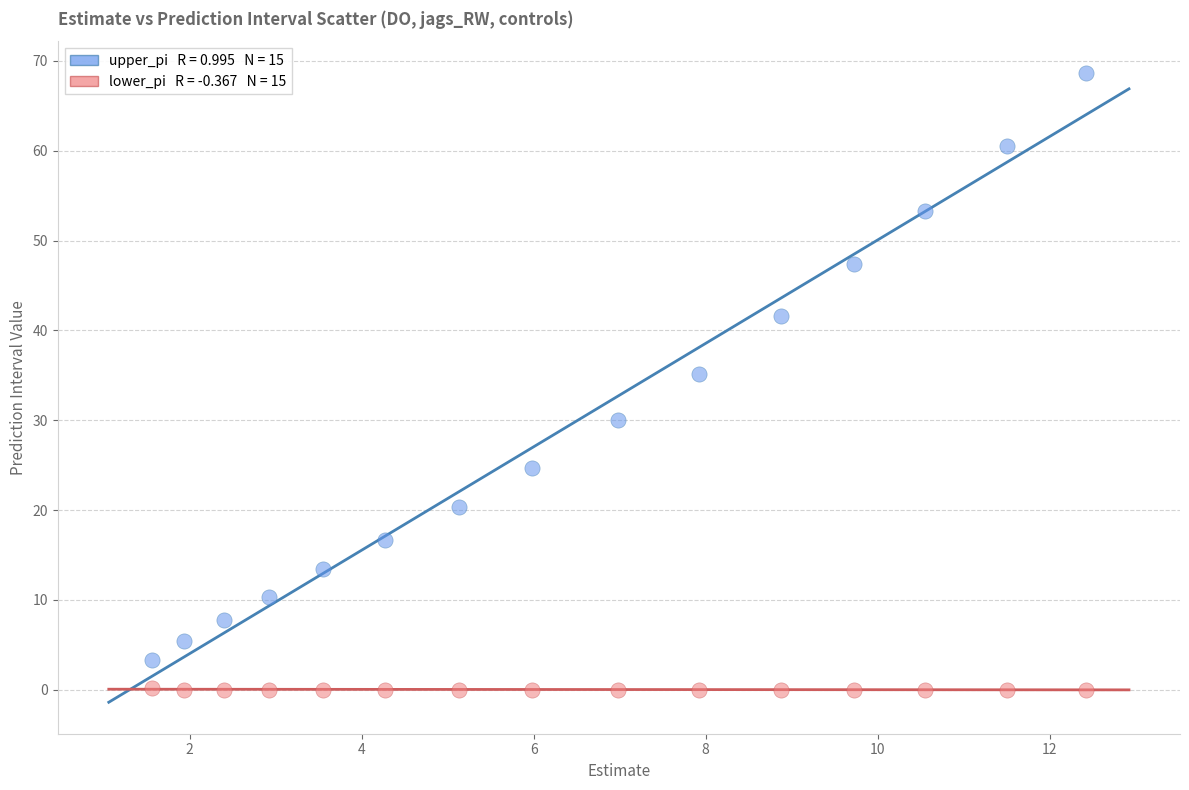

Across all data points, what is the range of Y values (max minus min)?

68.7